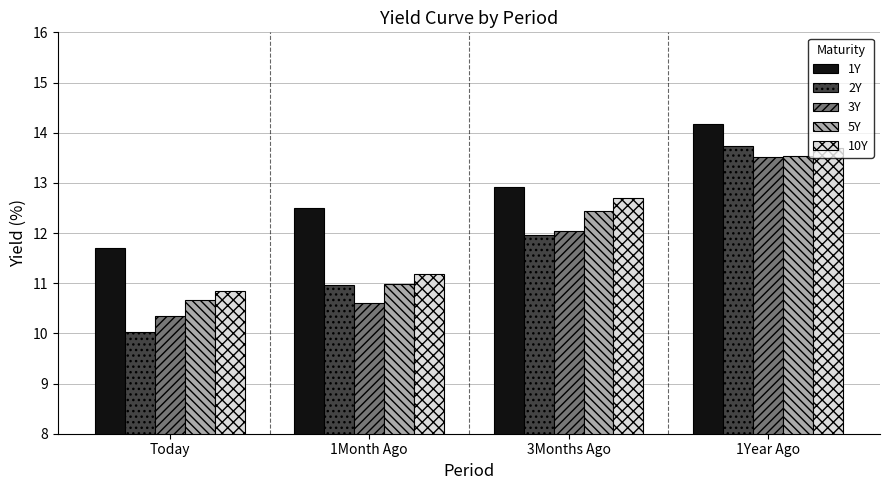

Is it true that 10Y equals 6.0 at Today?

False